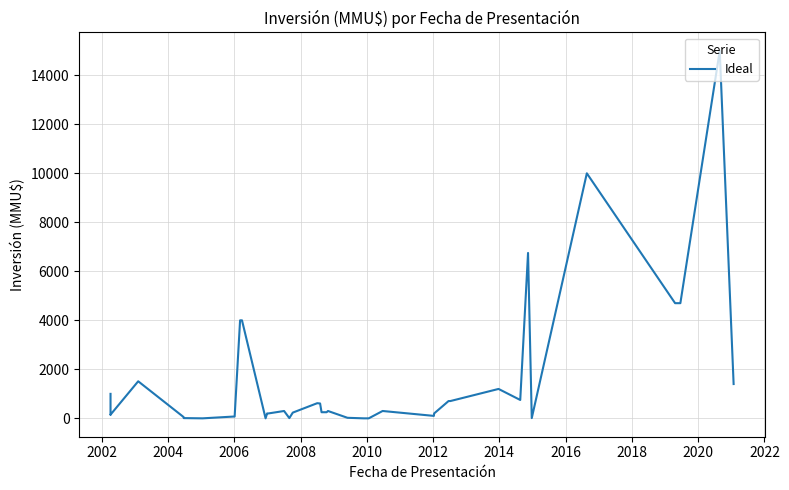

How many points are lower than both their immediate neighbors (excluding endpoints)?

7